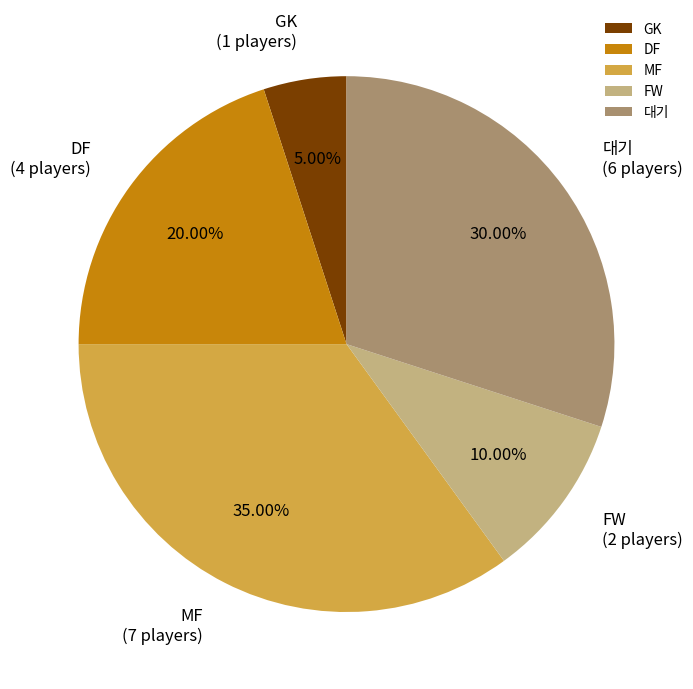

Is it true that DF is 20% of the pie?

True